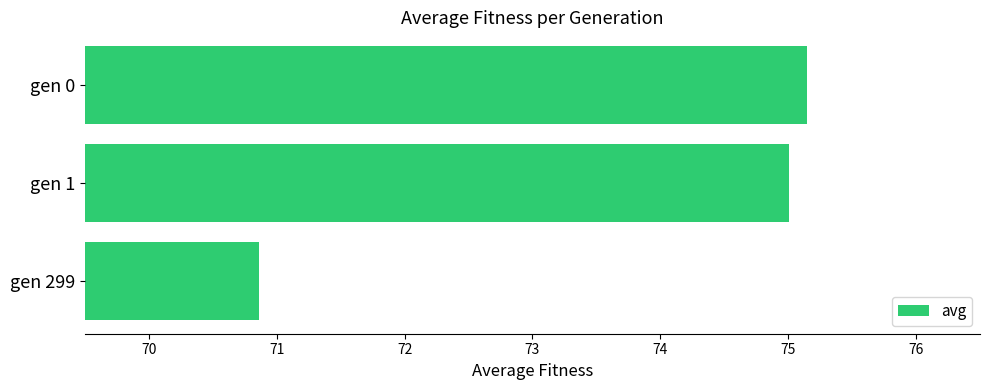

What is the difference between the maximum and second lowest values?

0.1